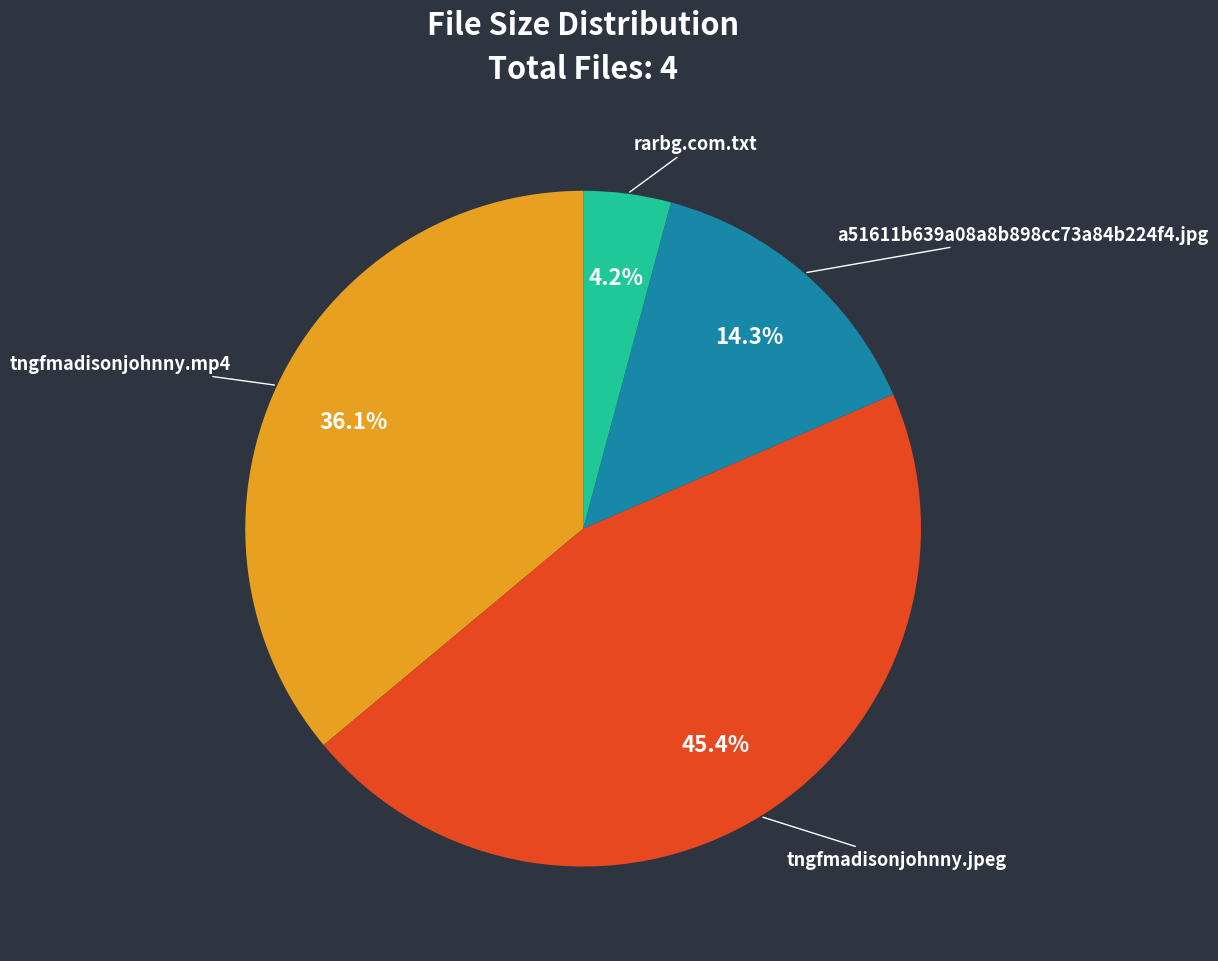

True or false: a51611b639a08a8b898cc73a84b224f4.jpg accounts for 22% of the total.

False